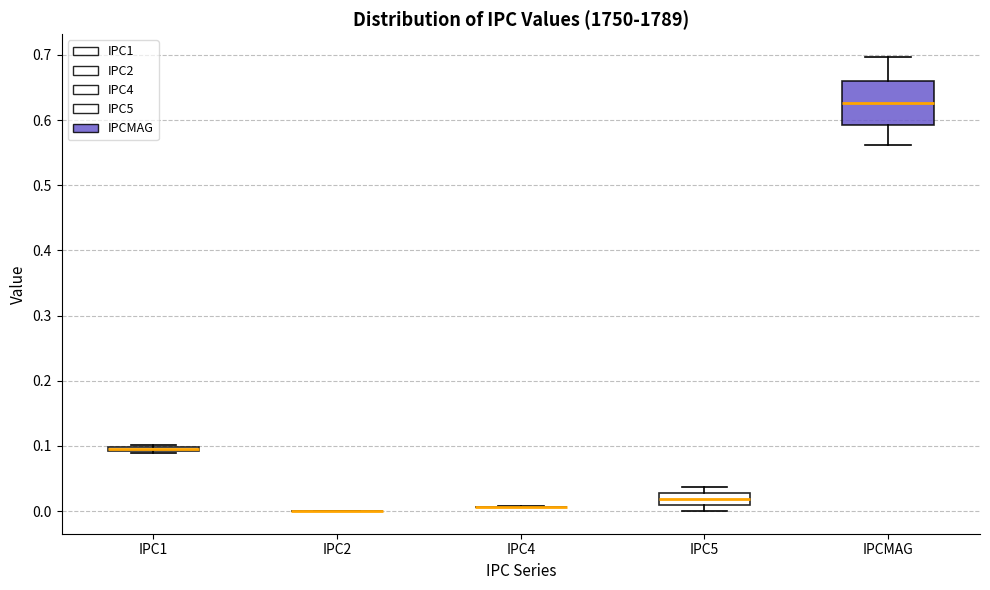

Which box is the tallest, from its lower edge to its upper edge?

IPCMAG